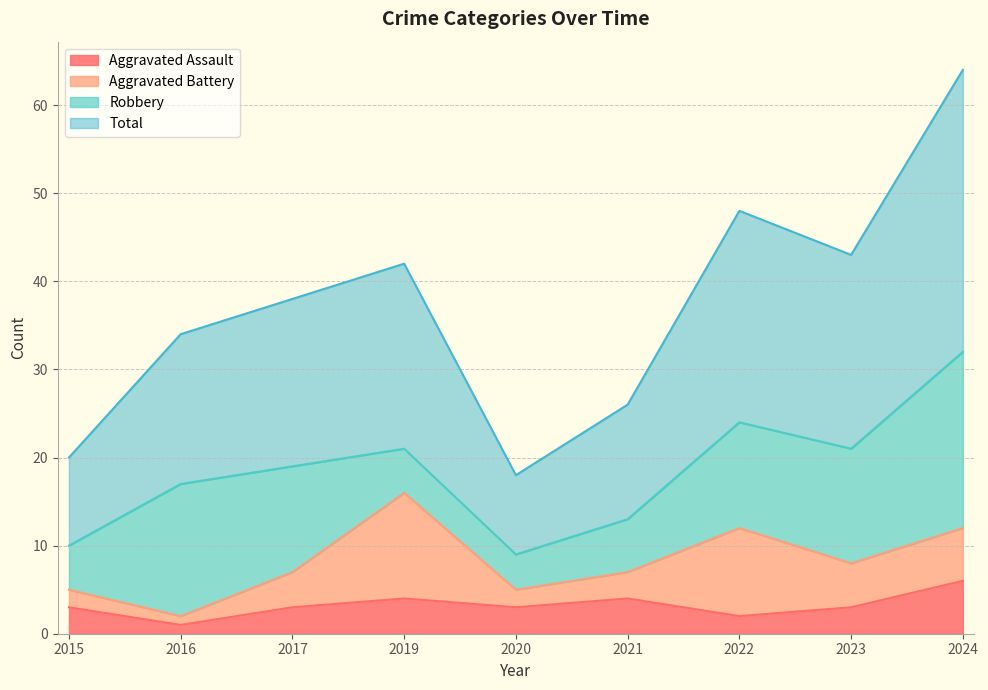

In Total, how many points are lower than both neighbors (excluding endpoints)?

2